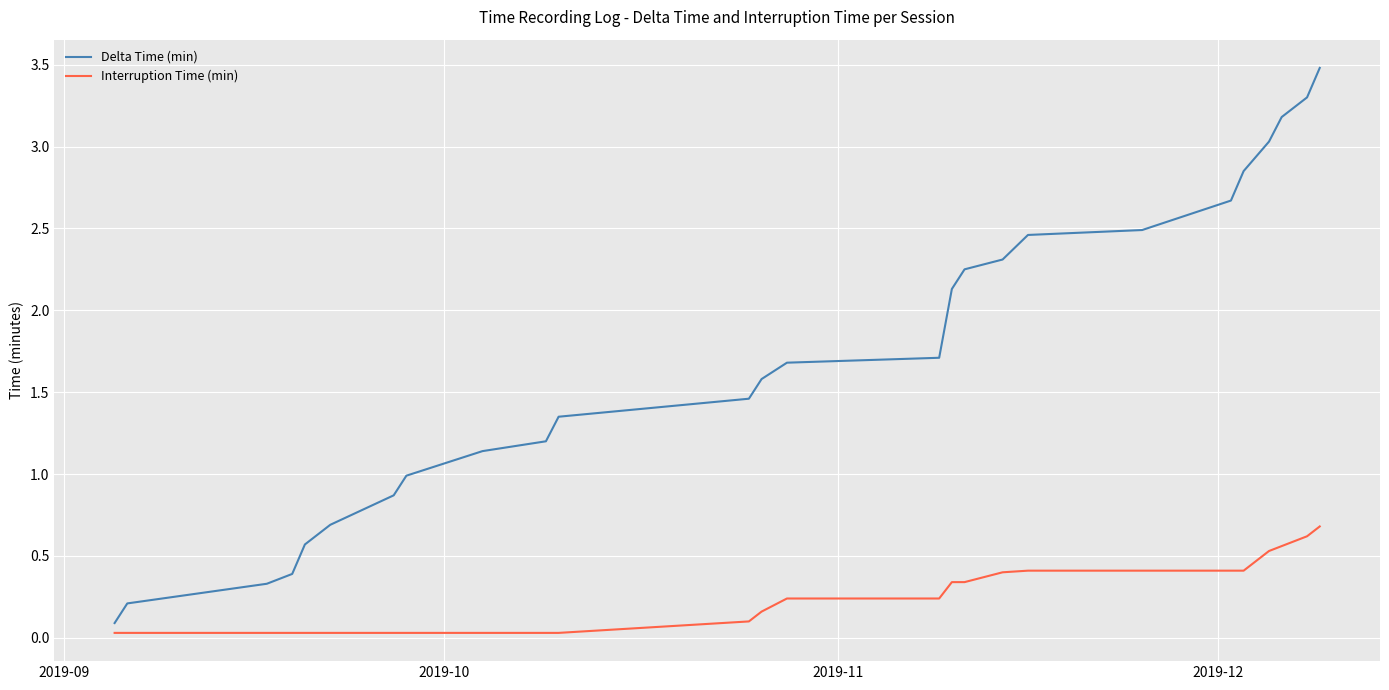

Rank the series by their maximum value, from highest to lowest.

Delta Time (min), Interruption Time (min)